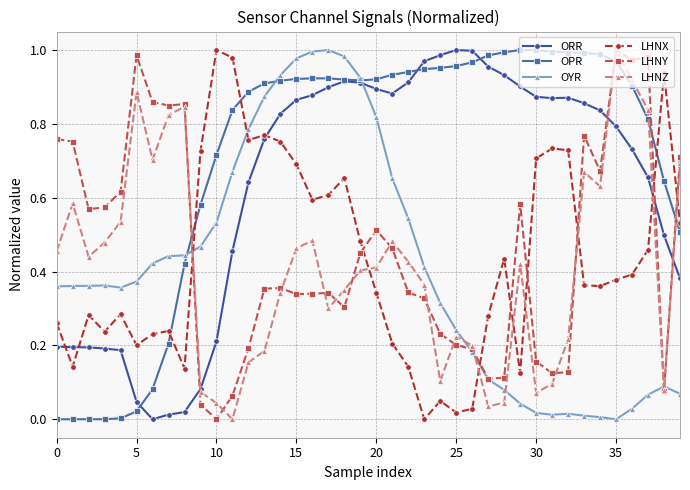

Which series has the largest total across all categories?

OPR